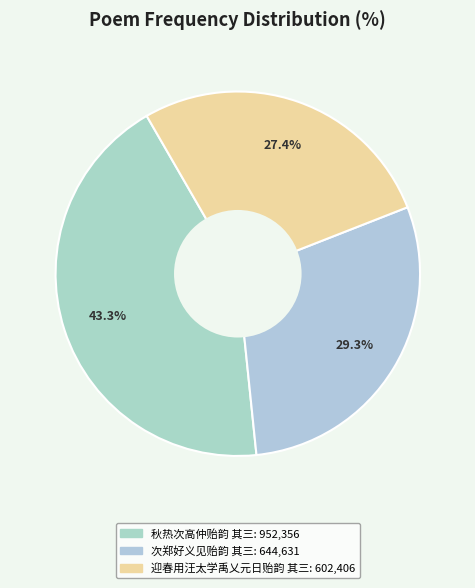

What is the smallest slice in the pie chart?

迎春用汪太学禹乂元日贻韵 其三